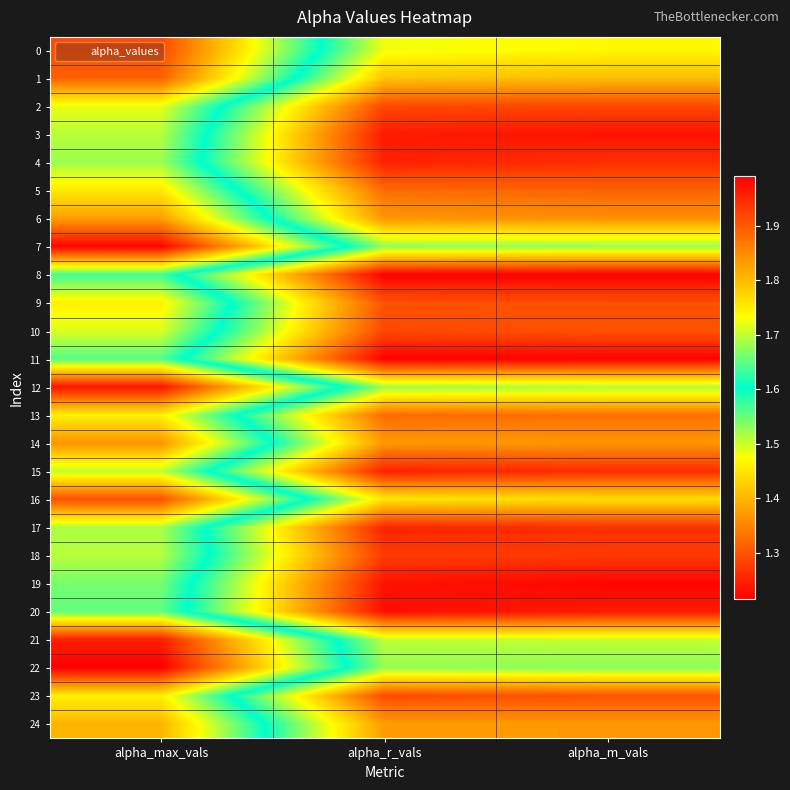

Reading left to right, what are all the values shown in this chart?

0: alpha_max_vals=1.9	alpha_r_vals=1.5	alpha_m_vals=1.5
1: alpha_max_vals=1.9	alpha_r_vals=1.4	alpha_m_vals=1.4
2: alpha_max_vals=1.7	alpha_r_vals=1.3	alpha_m_vals=1.3
3: alpha_max_vals=1.7	alpha_r_vals=1.2	alpha_m_vals=1.2
4: alpha_max_vals=1.7	alpha_r_vals=1.2	alpha_m_vals=1.3
5: alpha_max_vals=1.8	alpha_r_vals=1.3	alpha_m_vals=1.3
6: alpha_max_vals=1.8	alpha_r_vals=1.4	alpha_m_vals=1.4
7: alpha_max_vals=2.0	alpha_r_vals=1.5	alpha_m_vals=1.5
8: alpha_max_vals=1.6	alpha_r_vals=1.2	alpha_m_vals=1.2
9: alpha_max_vals=1.7	alpha_r_vals=1.3	alpha_m_vals=1.3
10: alpha_max_vals=1.7	alpha_r_vals=1.3	alpha_m_vals=1.3
11: alpha_max_vals=1.6	alpha_r_vals=1.2	alpha_m_vals=1.2
12: alpha_max_vals=2.0	alpha_r_vals=1.5	alpha_m_vals=1.5
13: alpha_max_vals=1.7	alpha_r_vals=1.3	alpha_m_vals=1.3
14: alpha_max_vals=1.8	alpha_r_vals=1.4	alpha_m_vals=1.4
15: alpha_max_vals=1.7	alpha_r_vals=1.2	alpha_m_vals=1.3
16: alpha_max_vals=1.9	alpha_r_vals=1.4	alpha_m_vals=1.4
17: alpha_max_vals=1.7	alpha_r_vals=1.3	alpha_m_vals=1.3
18: alpha_max_vals=1.7	alpha_r_vals=1.3	alpha_m_vals=1.3
19: alpha_max_vals=1.7	alpha_r_vals=1.2	alpha_m_vals=1.2
20: alpha_max_vals=1.7	alpha_r_vals=1.2	alpha_m_vals=1.2
21: alpha_max_vals=2.0	alpha_r_vals=1.5	alpha_m_vals=1.5
22: alpha_max_vals=2.0	alpha_r_vals=1.5	alpha_m_vals=1.5
23: alpha_max_vals=1.7	alpha_r_vals=1.3	alpha_m_vals=1.3
24: alpha_max_vals=1.8	alpha_r_vals=1.4	alpha_m_vals=1.4